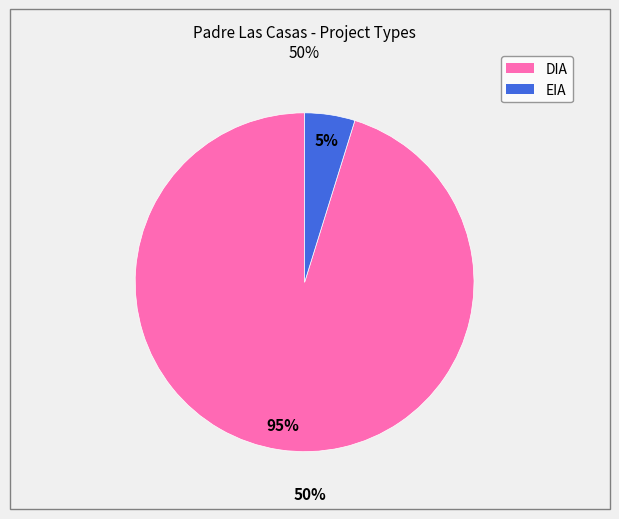

Rank the categories by value from highest to lowest.

DIA, EIA